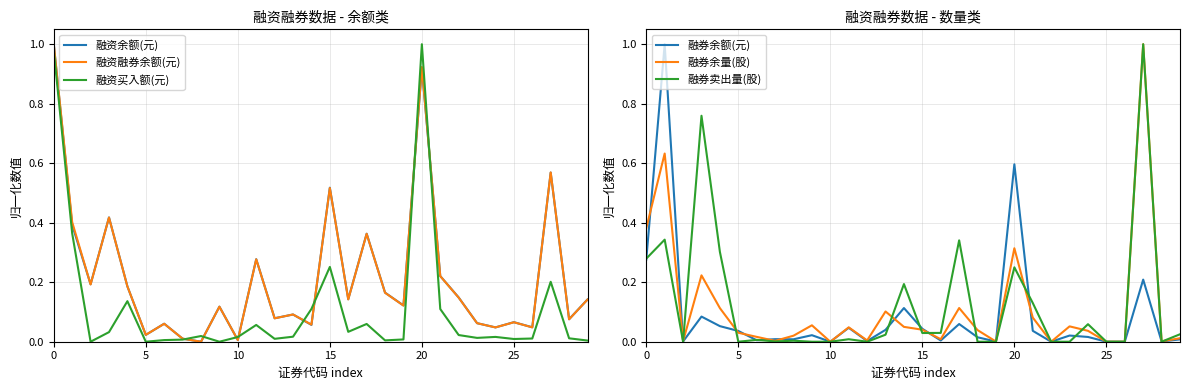

At 28, list the series in order from largest to smallest.

融资余额(元), 融资融券余额(元), 融资买入额(元), 融券余量(股), 融券余额(元), 融券卖出量(股)